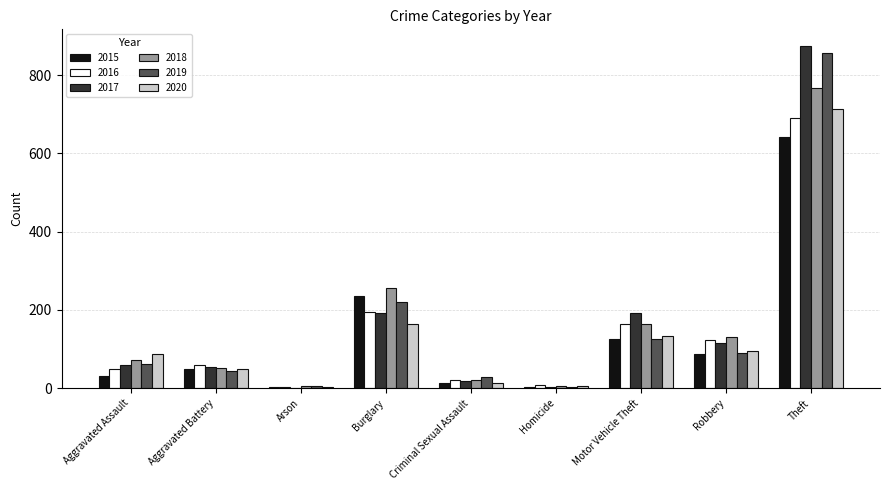

What is the average value of the 2020 series?

140